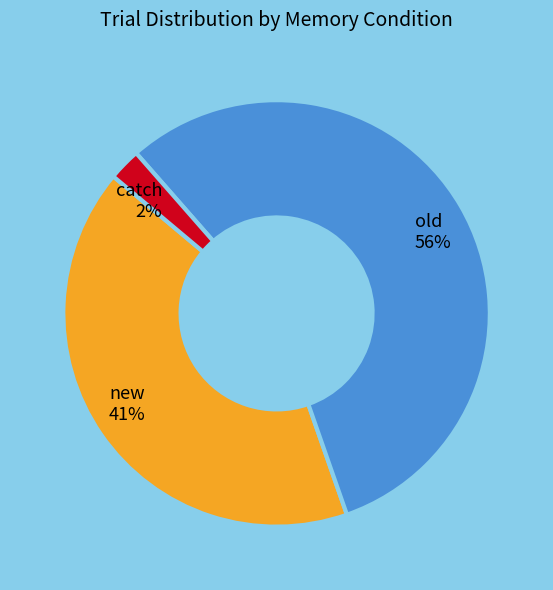

Is new the majority of the pie?

No